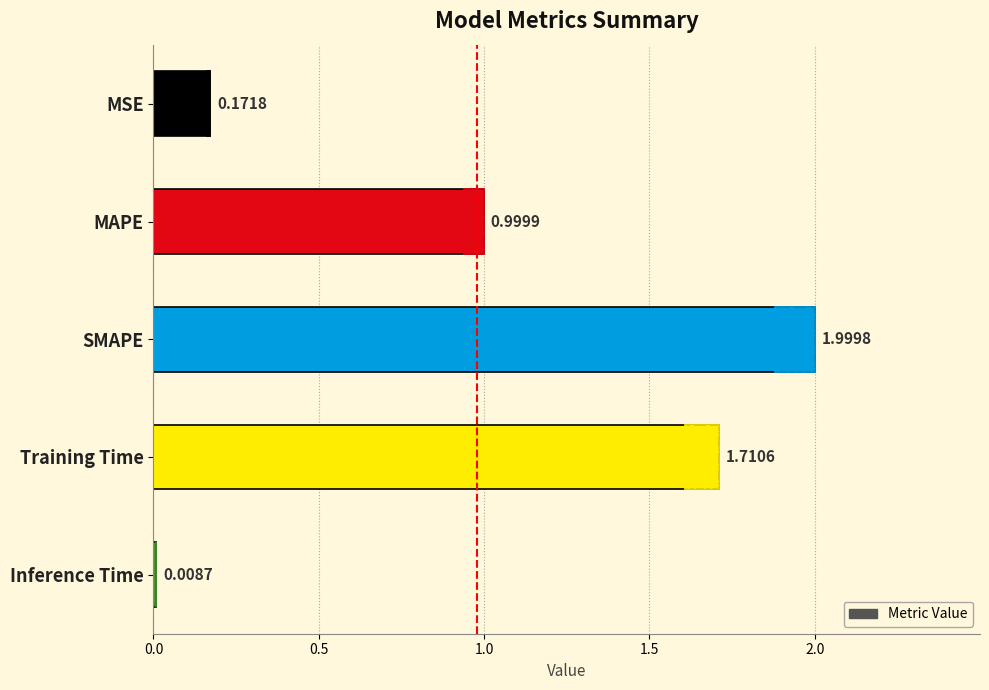

What is the difference between the second highest and second lowest values?

1.5